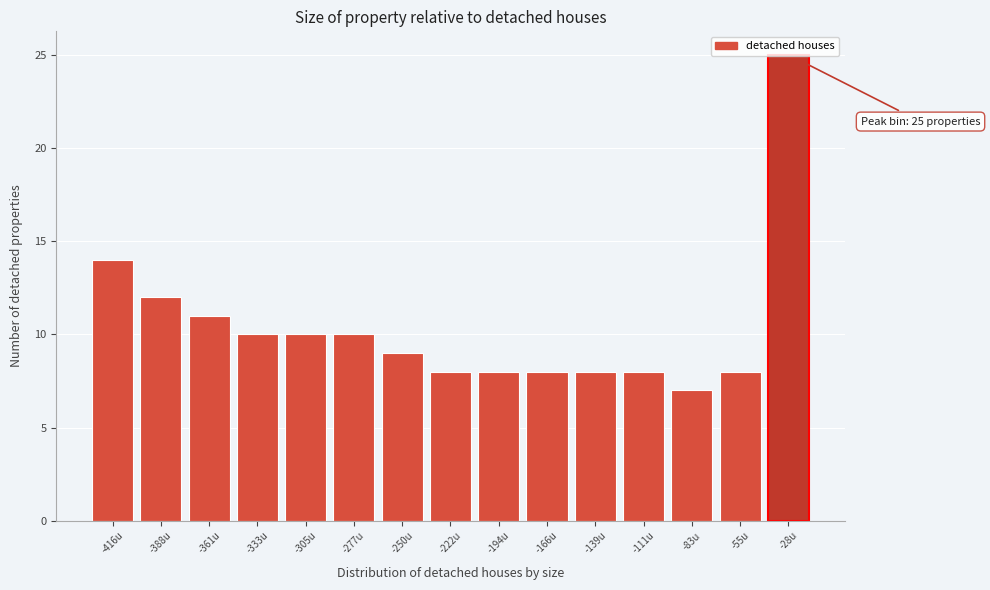

What is the label of the 2nd bar from the left?

-388u